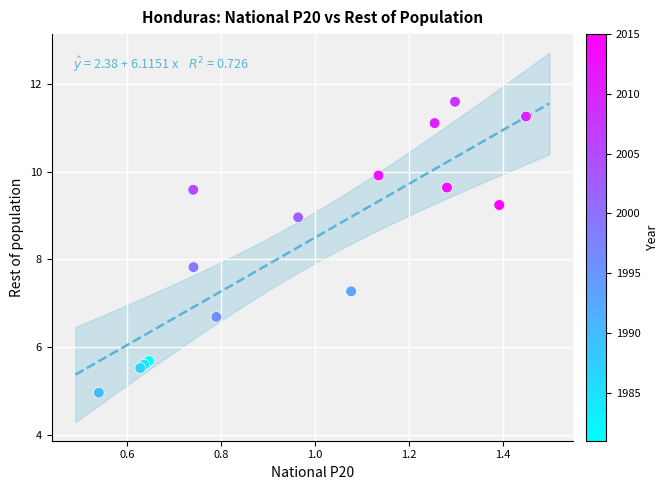

What Y value in the scatter plot is closest to 8?

7.8